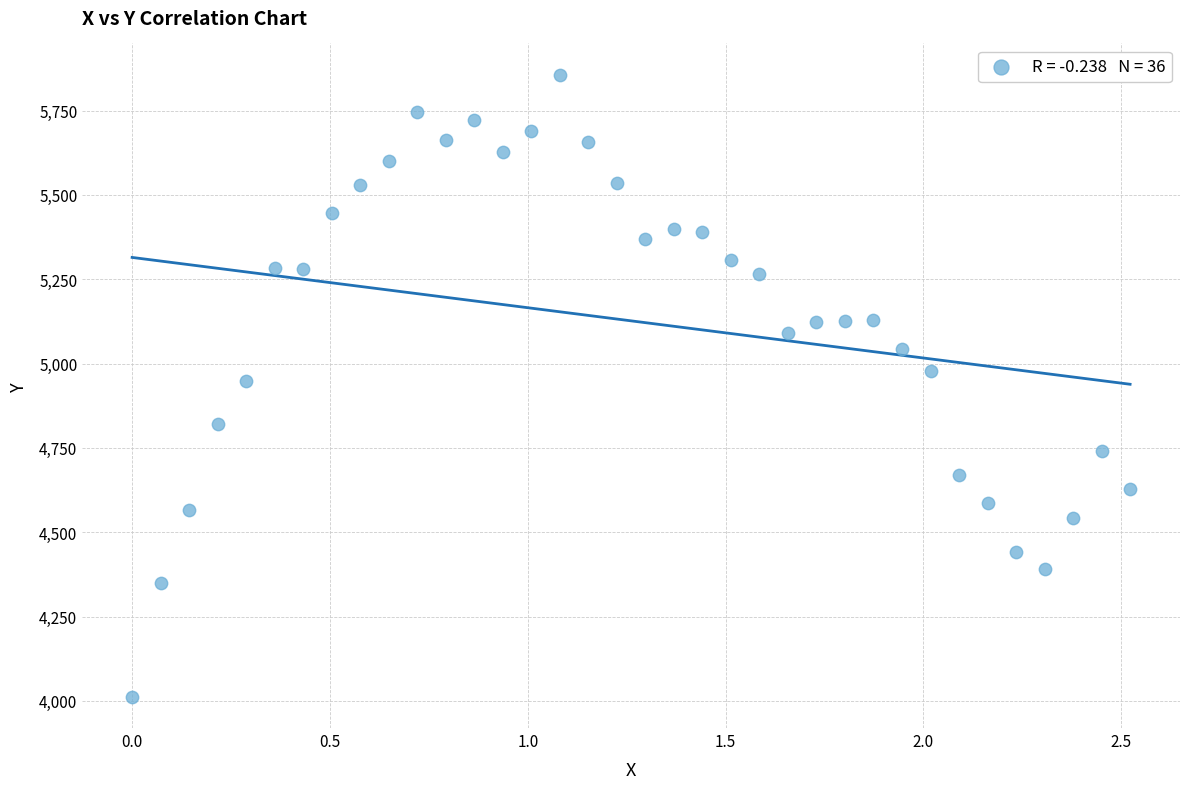

What is the range of X values (max minus min)?

2.5